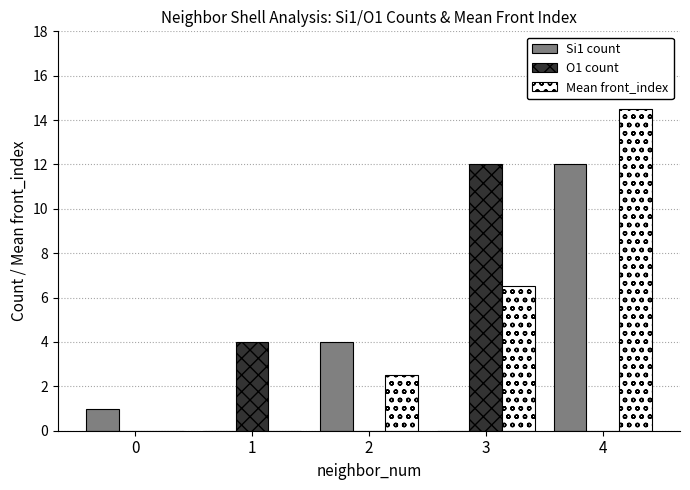

What is the maximum value for Si1 count?

12.0